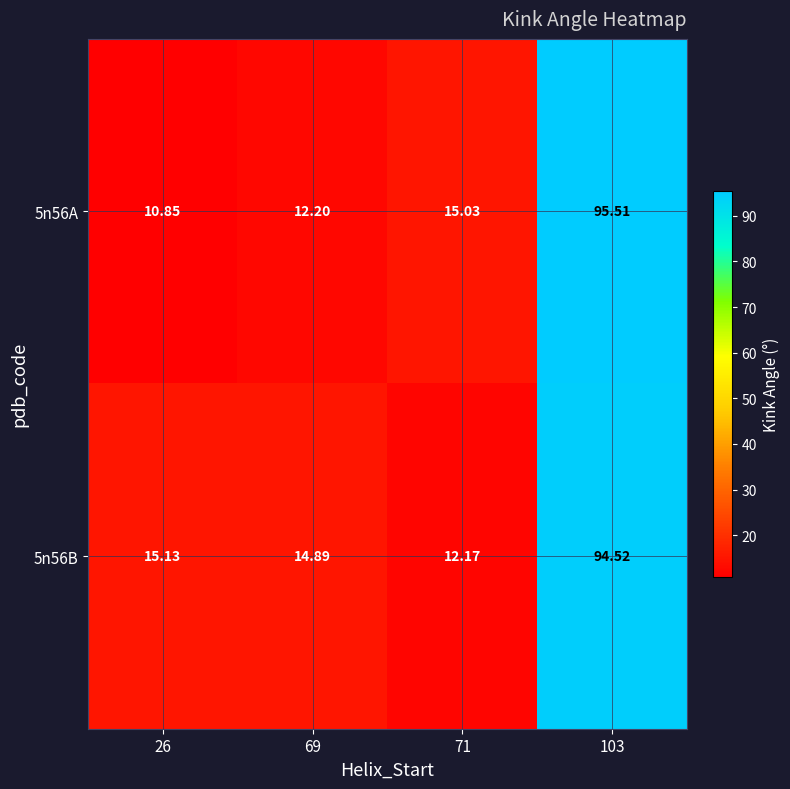

Is the value of 5n56B at 69 greater than the value of 5n56A at 69?

Yes